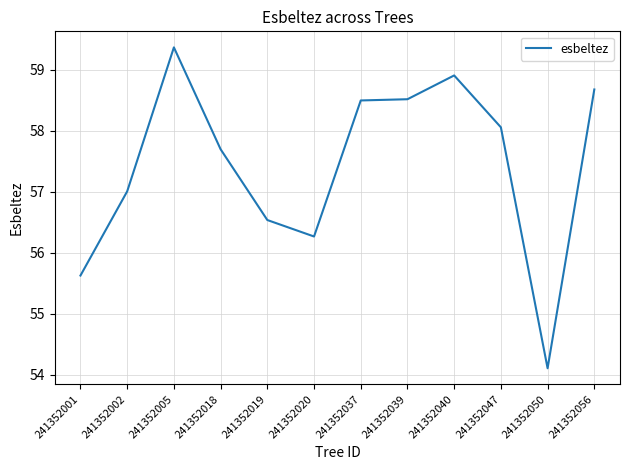

At which label does the data first exceed 58?

241352005